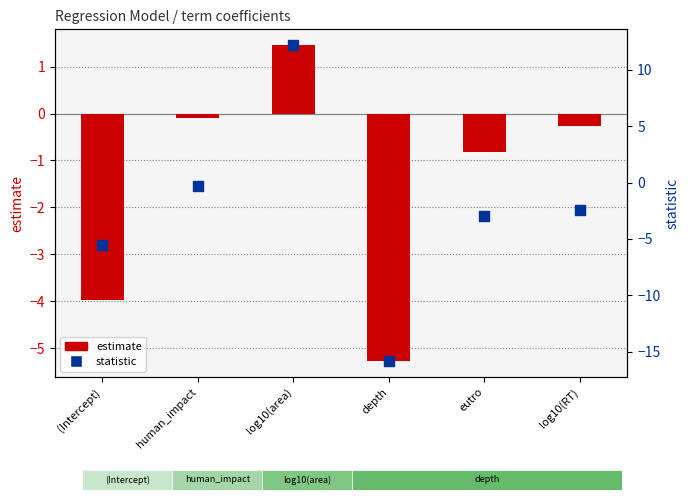

What are all the series names shown in the legend?

estimate, statistic